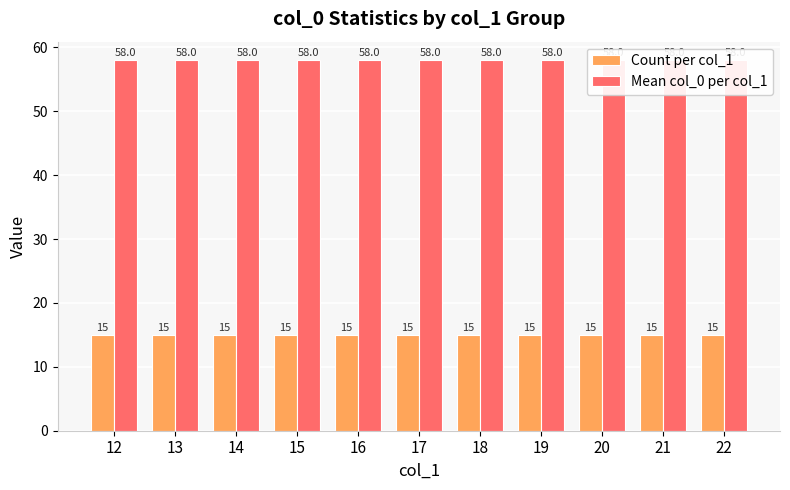

What is the total value across all series at 12?

73